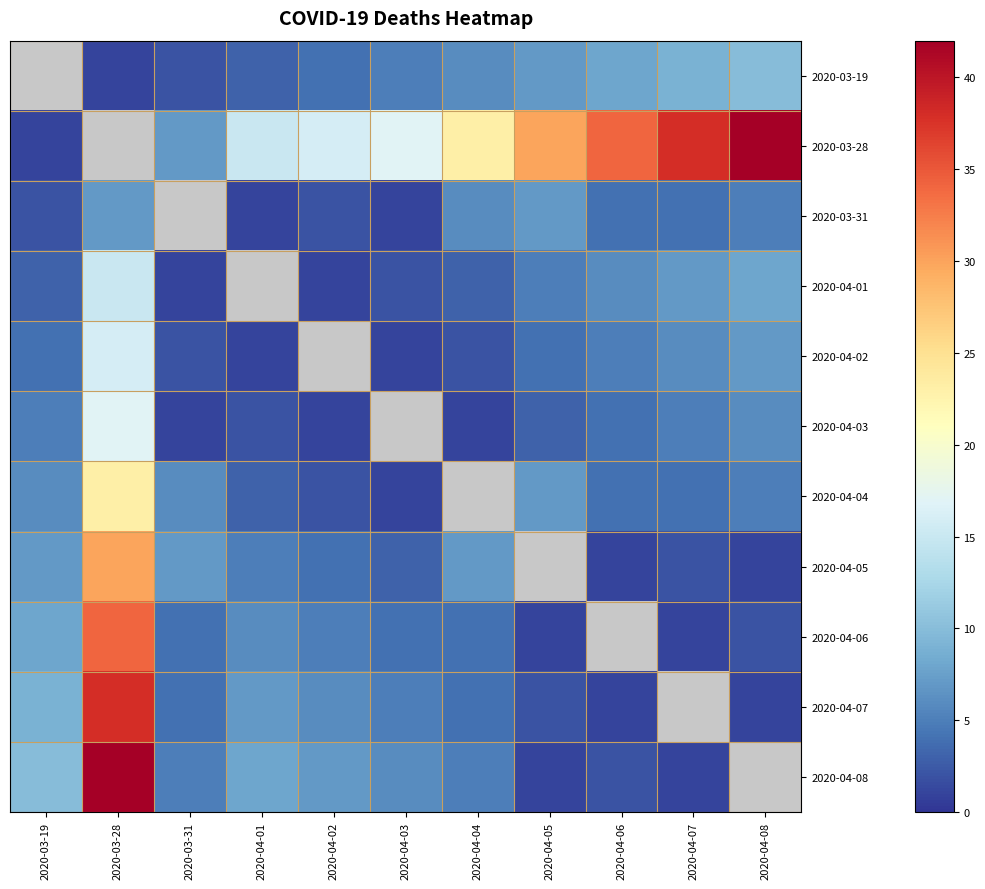

How many distinct data groups are displayed?

11